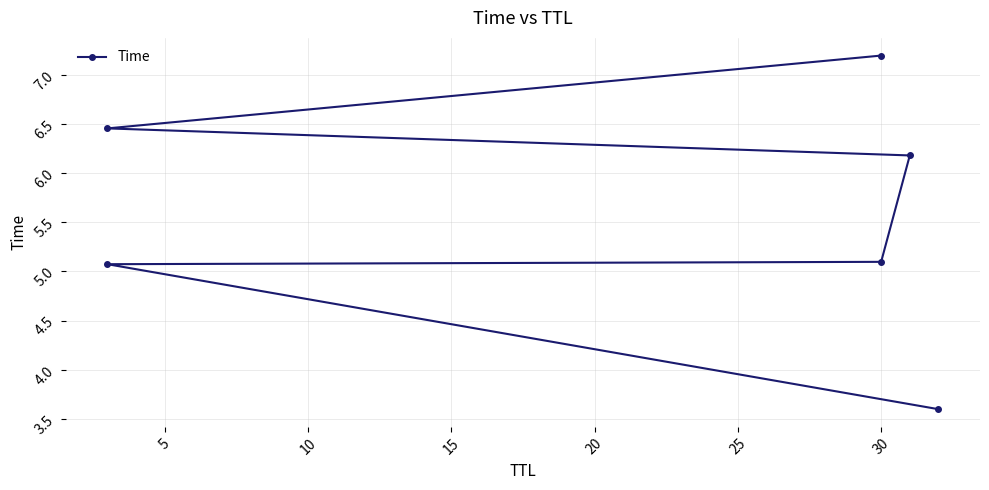

Which has a higher value, 5 or 10?

10